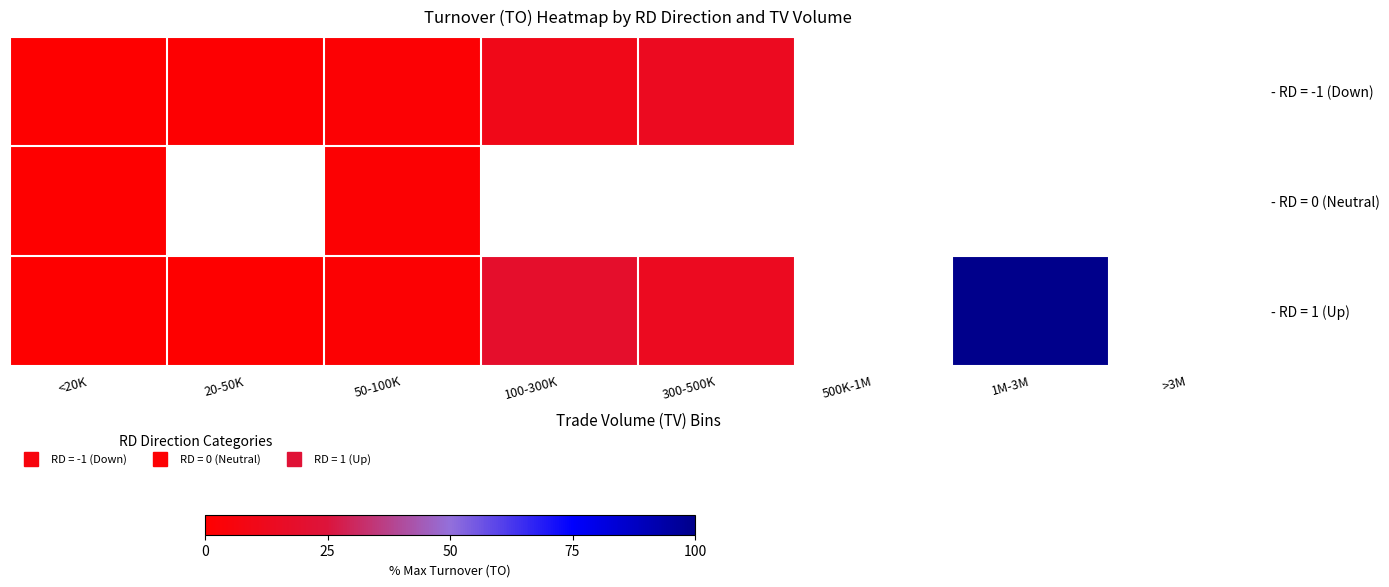

What is the maximum value shown in the chart?

100.0